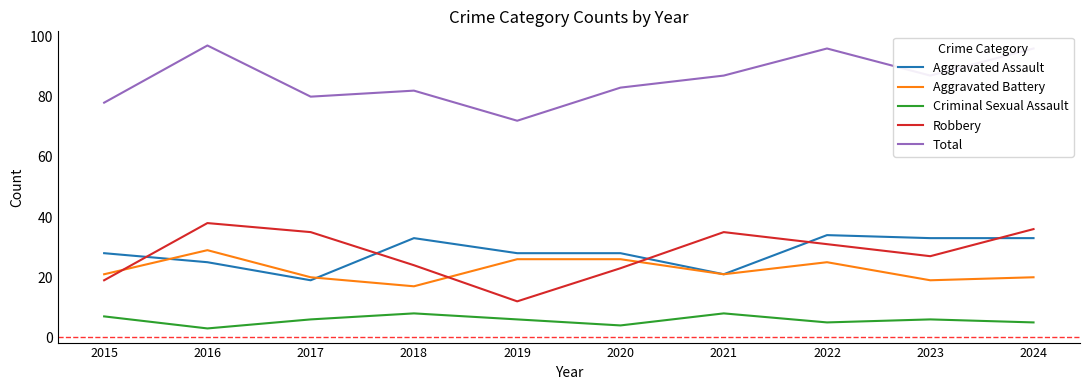

Which category has the lowest value across all series?

2016